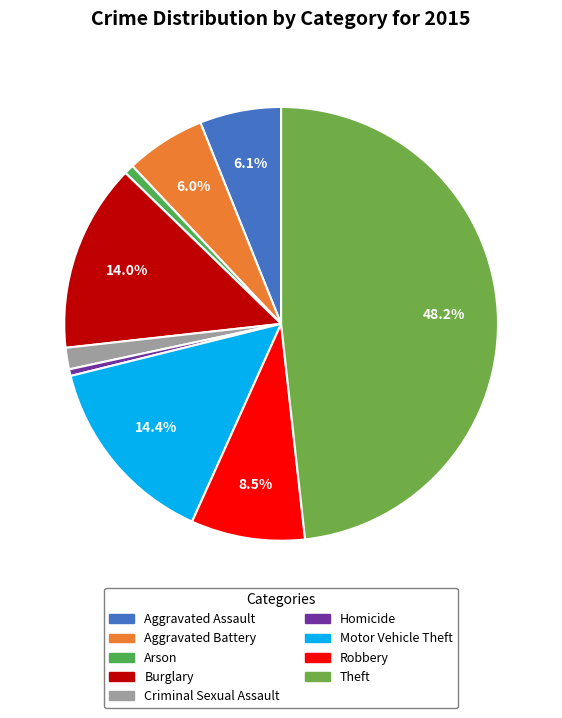

To the nearest percent, what is the average slice percentage?

11%